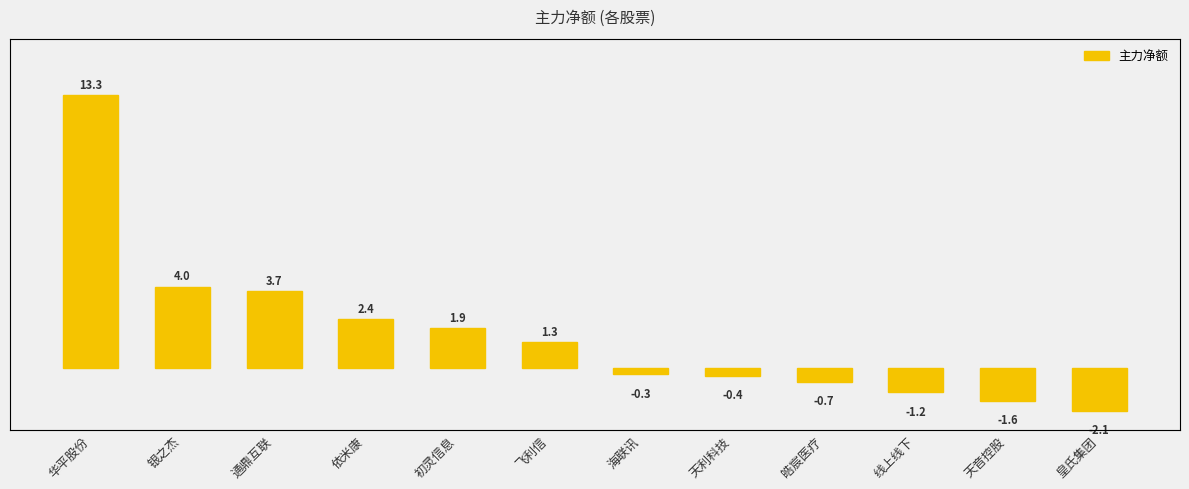

Reading right to left, what are all the values shown in this chart?

-2101448	-1615209	-1195448	-691362	-378220	-315097	1264625	1942657	2380524	3735044	3951307	13256412